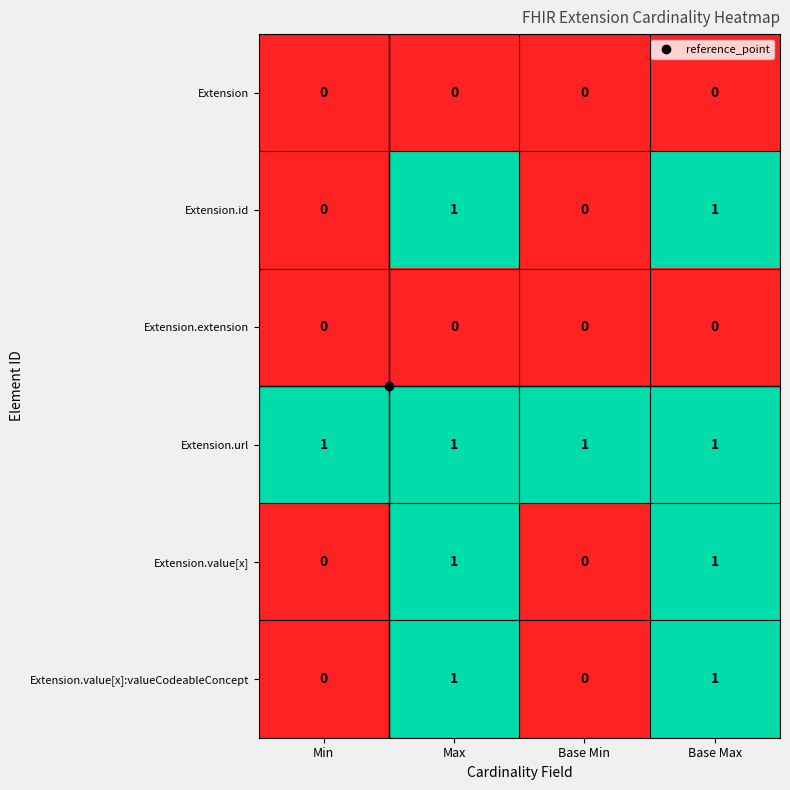

At how many categories does at least one series exceed 0?

4